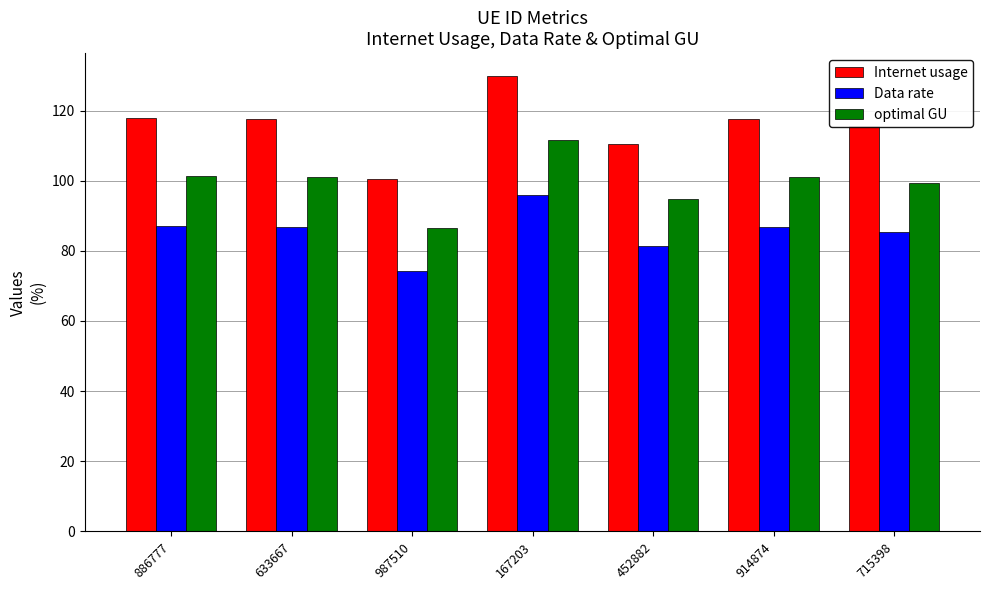

Which series has the widest spread of values?

Internet usage